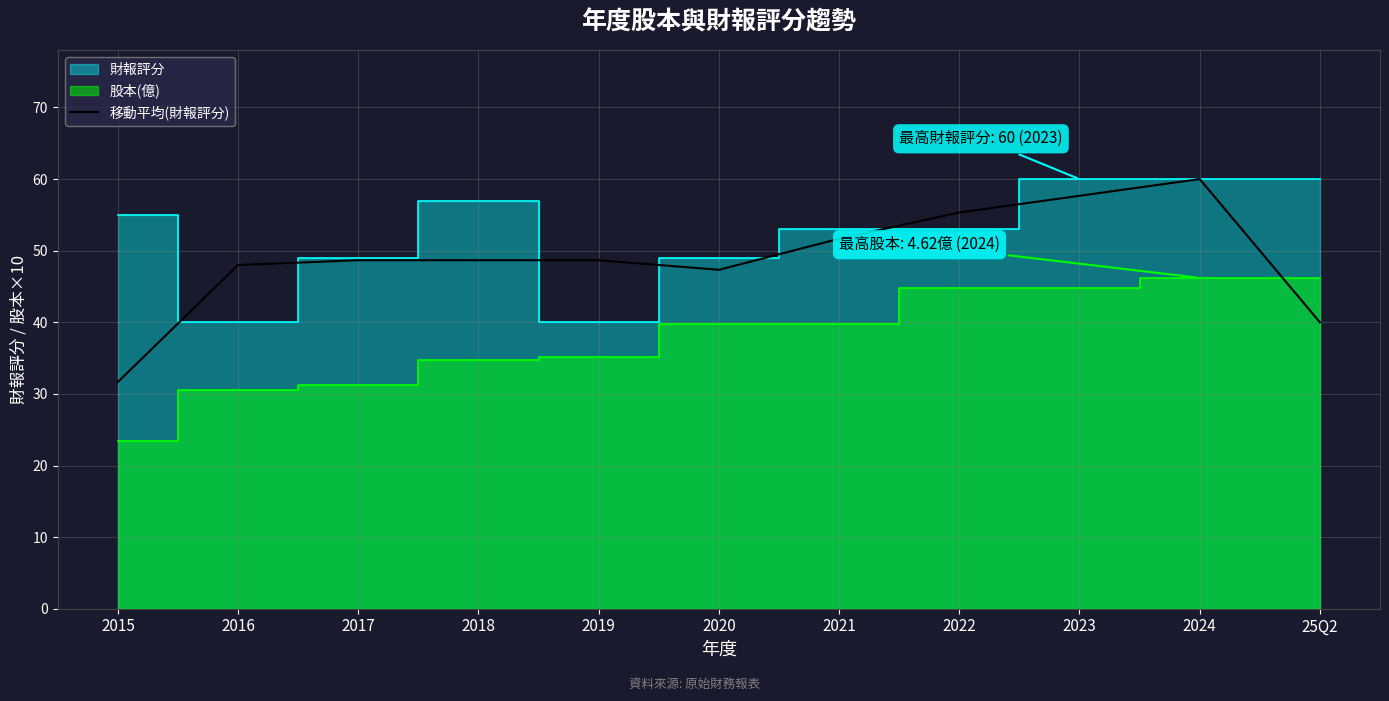

What is the label of the 5th point from the right?

2021